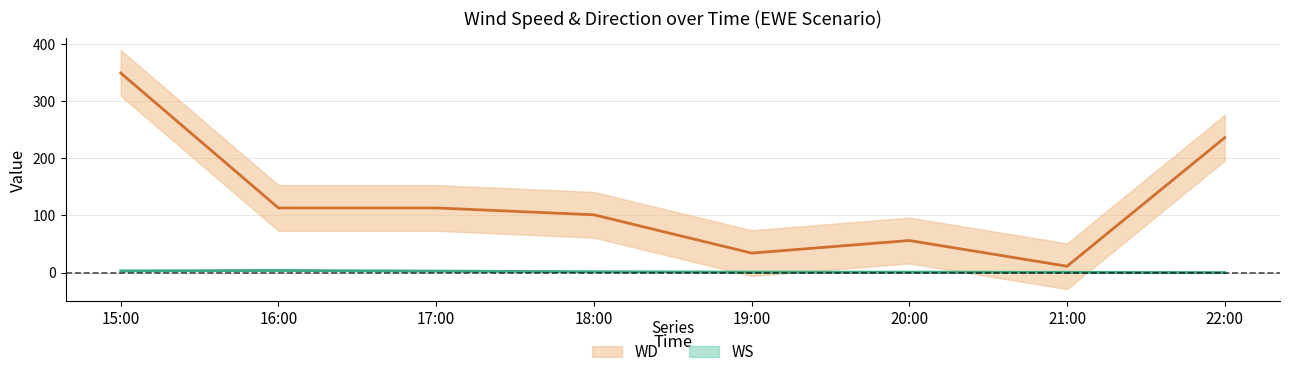

Read the WD value at 19:00.

34.0